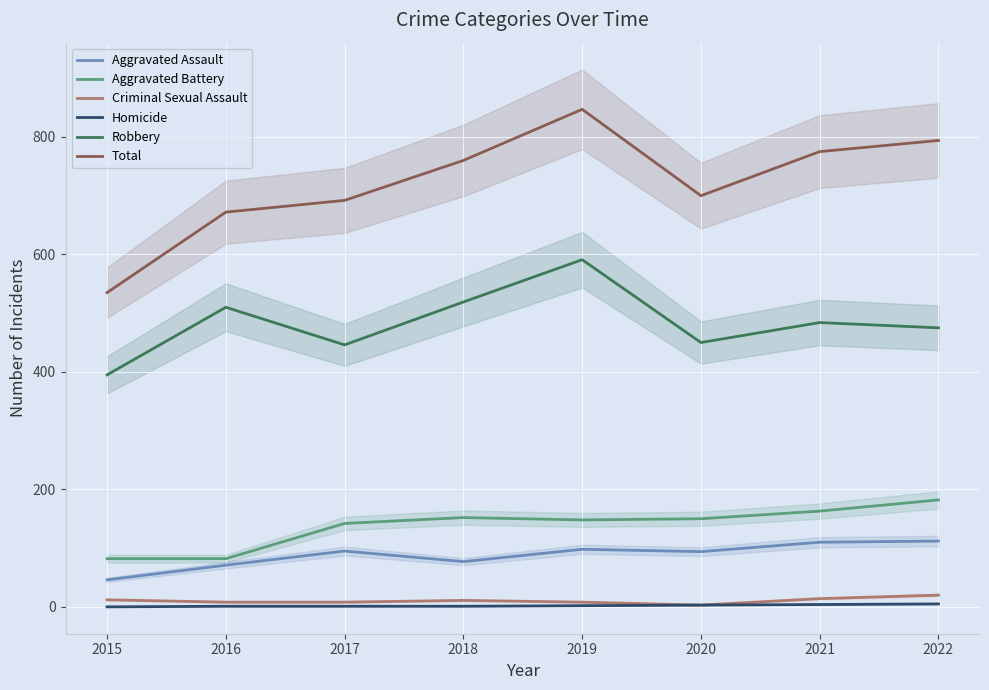

What is the difference between the maximum and minimum values in the Criminal Sexual Assault series?

17